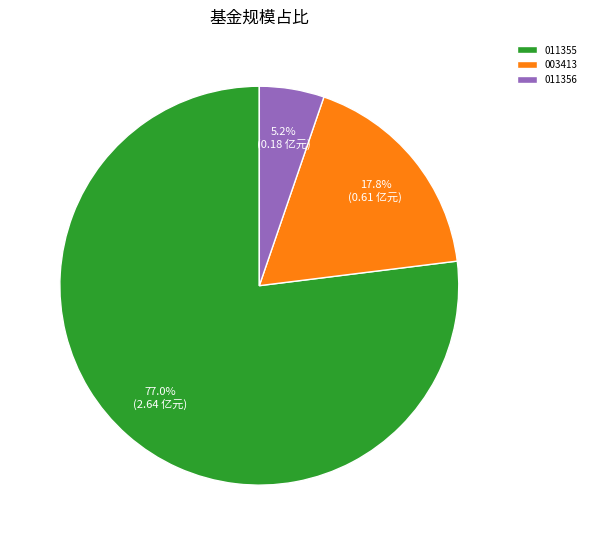

Is there any slice that represents more than half of the pie?

Yes